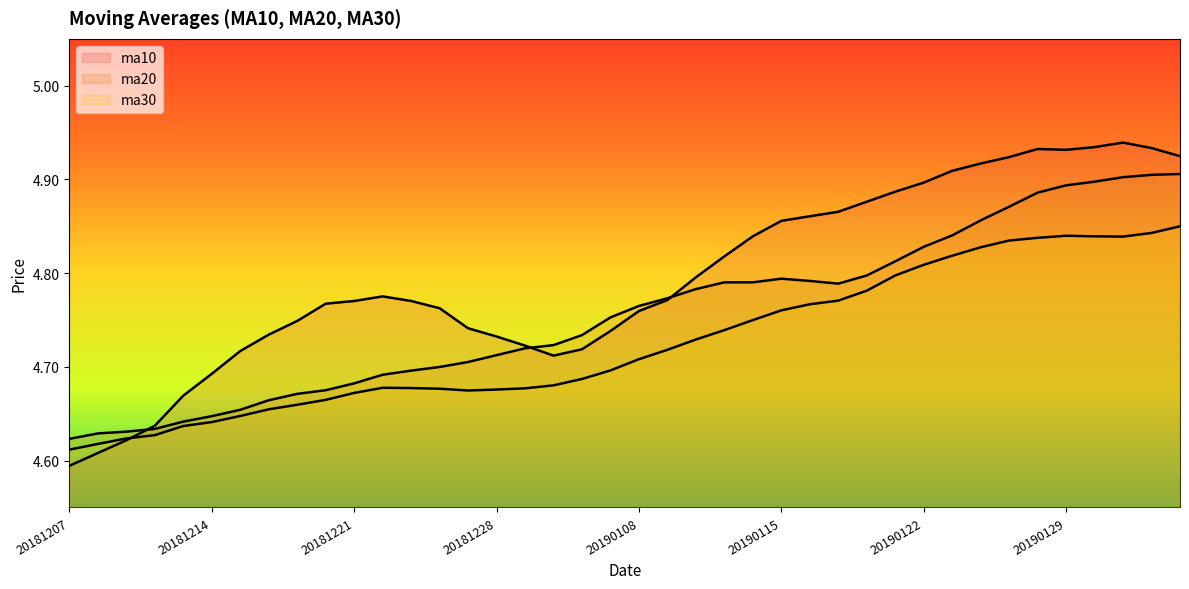

How many lines are shown in the chart?

3